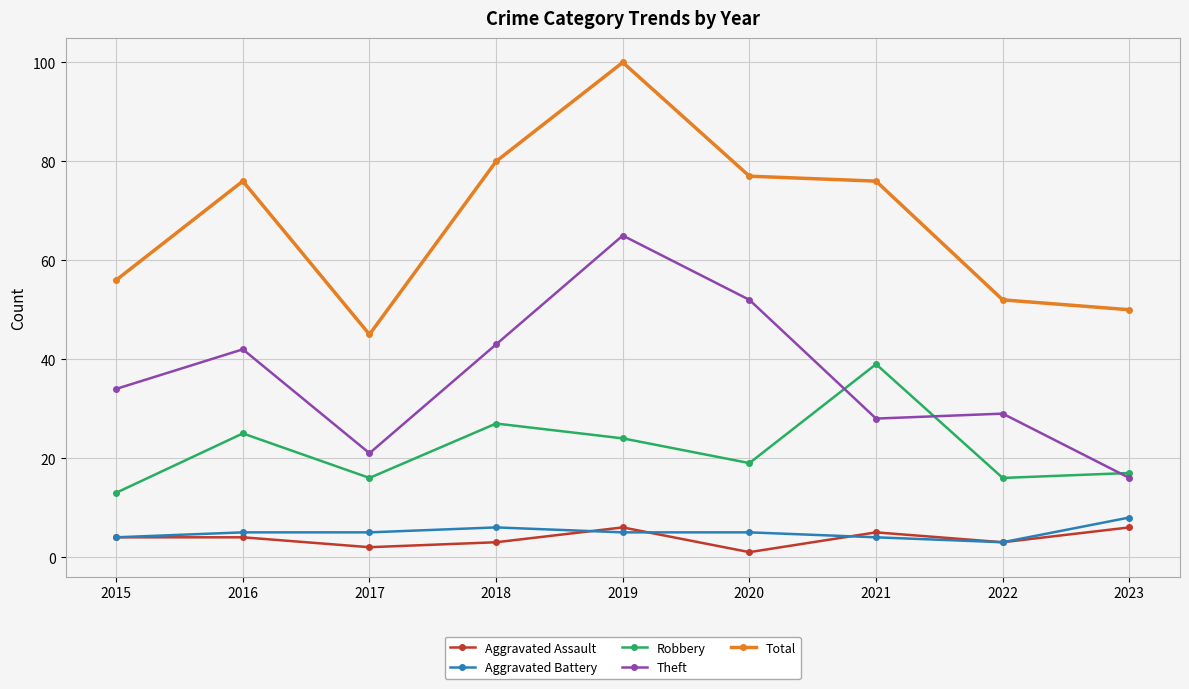

Is it true that Robbery equals 7 at 2023?

False